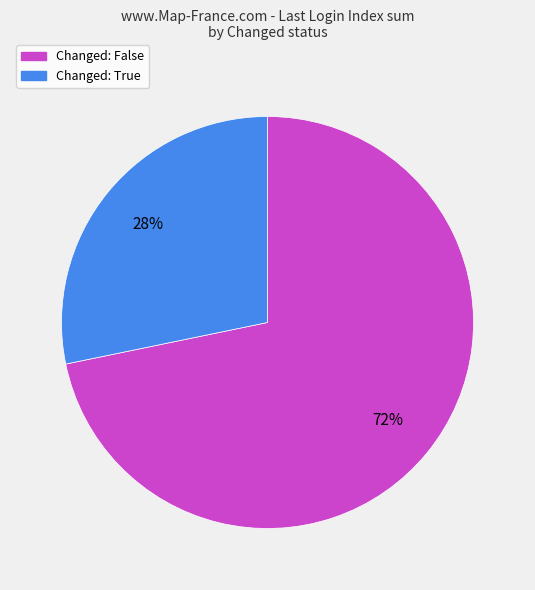

To the nearest percent, what is the average slice percentage?

50%